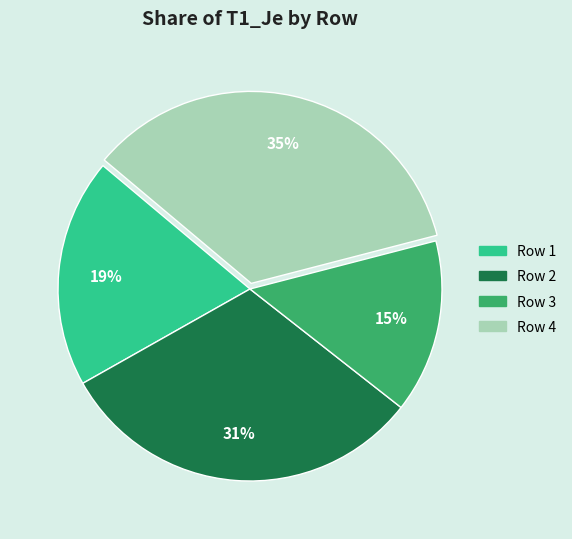

How many segments does this pie chart have?

4